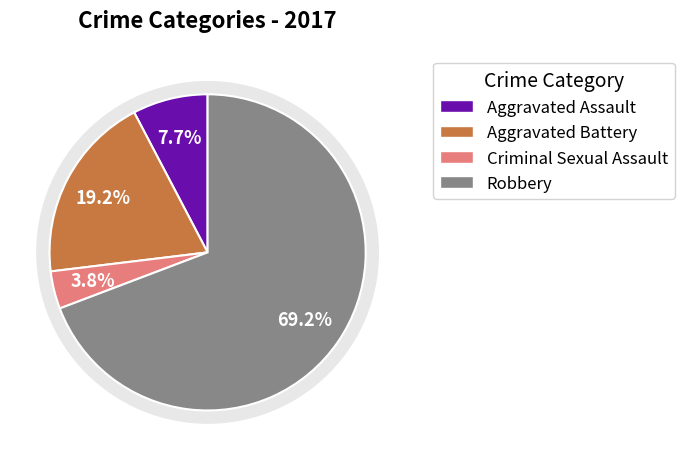

Which slice is the smallest?

Criminal Sexual Assault